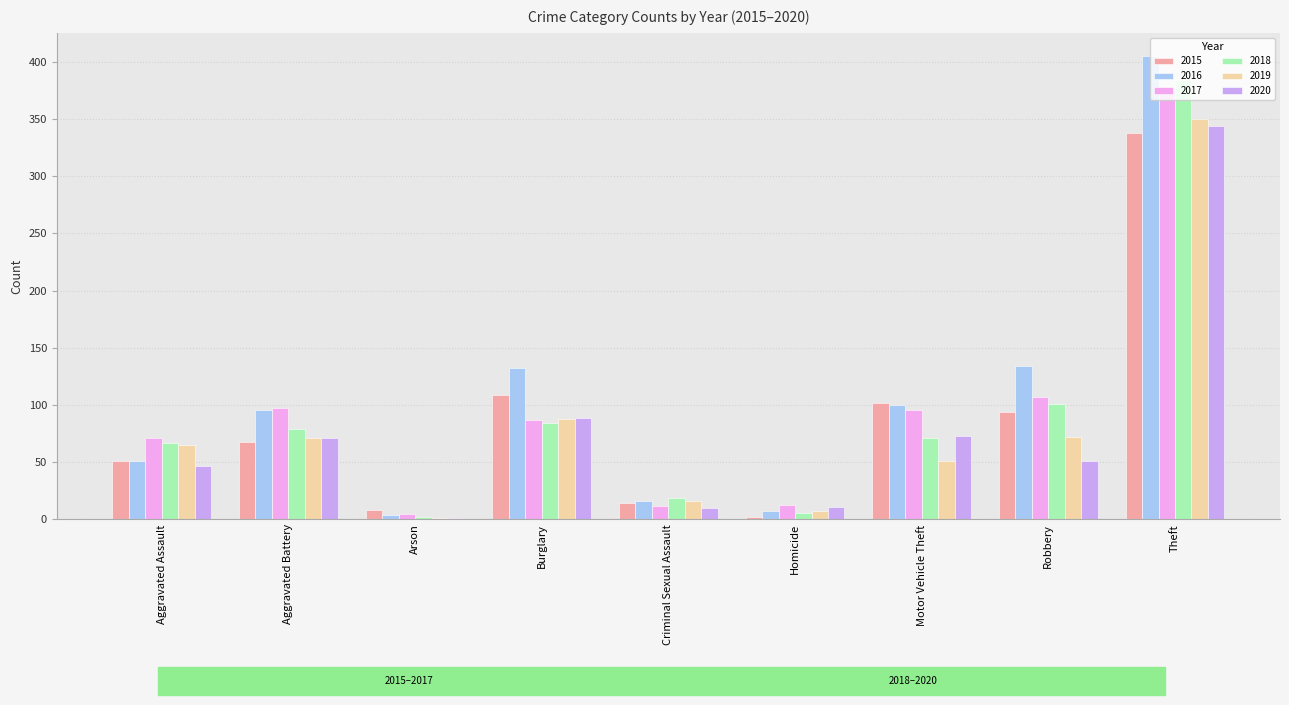

What is the total value across all series at Robbery?

559